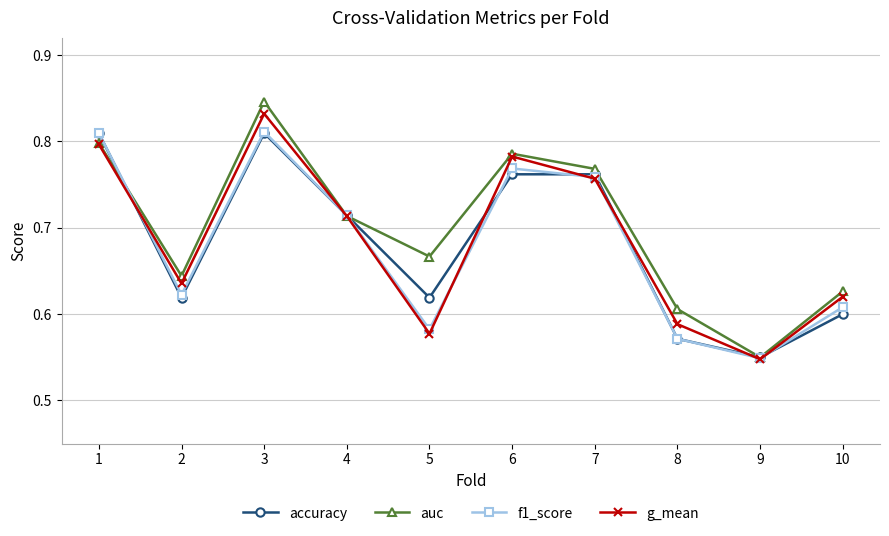

Which category has the lowest value in the g_mean series?

9